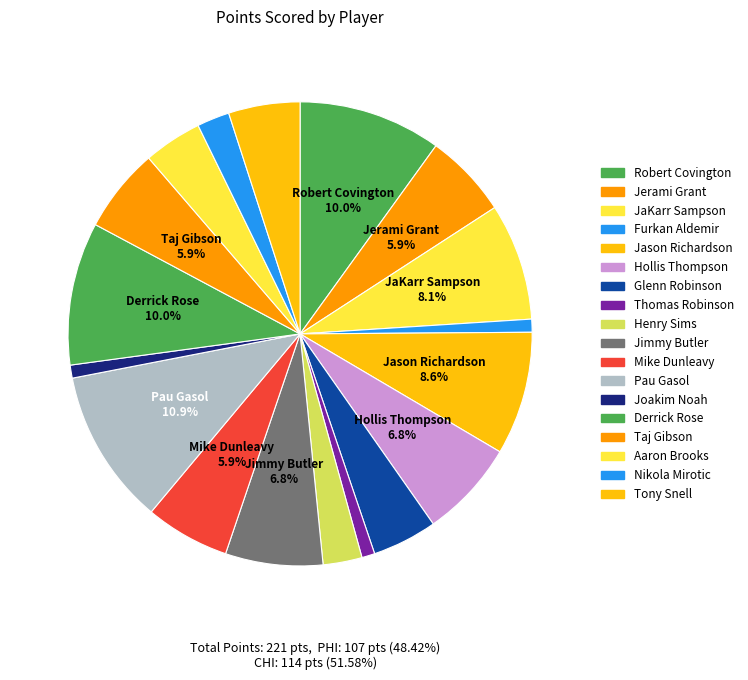

Is there a majority slice in this chart?

No